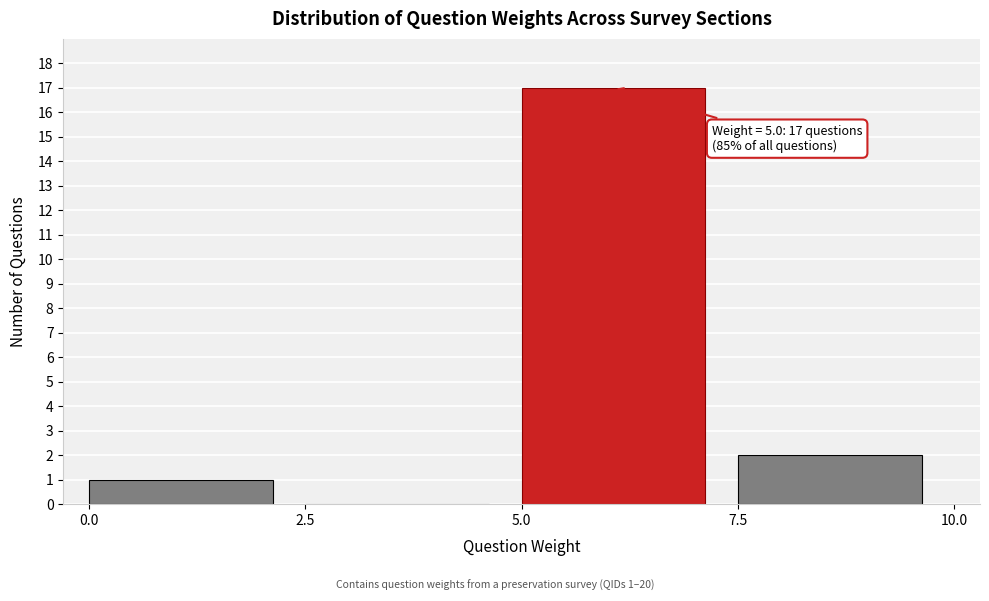

Which range on the x-axis has the tallest bar?

5.0 to 7.5